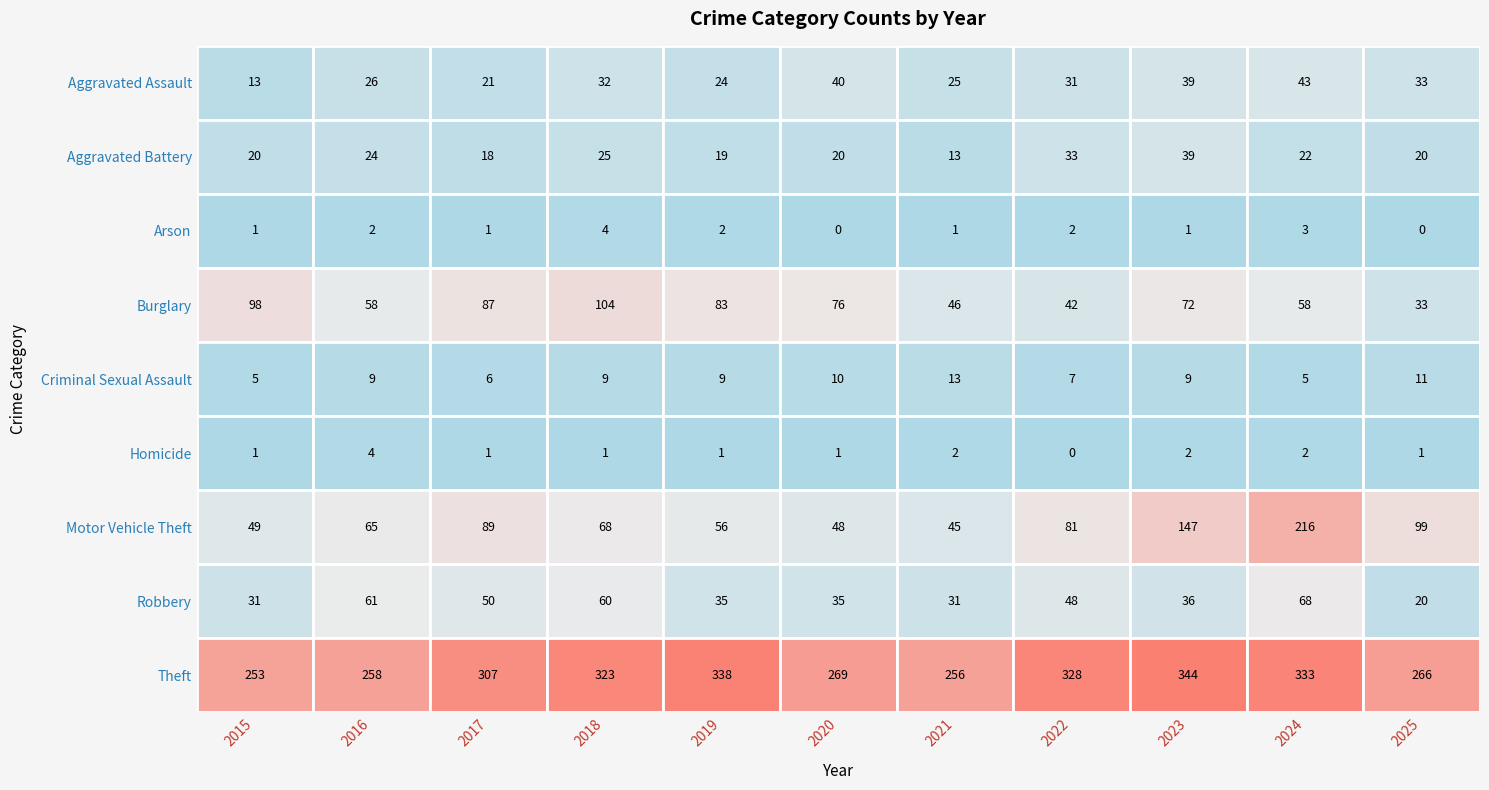

Is the value of Homicide at 2017 greater than the value of Burglary at 2024?

No